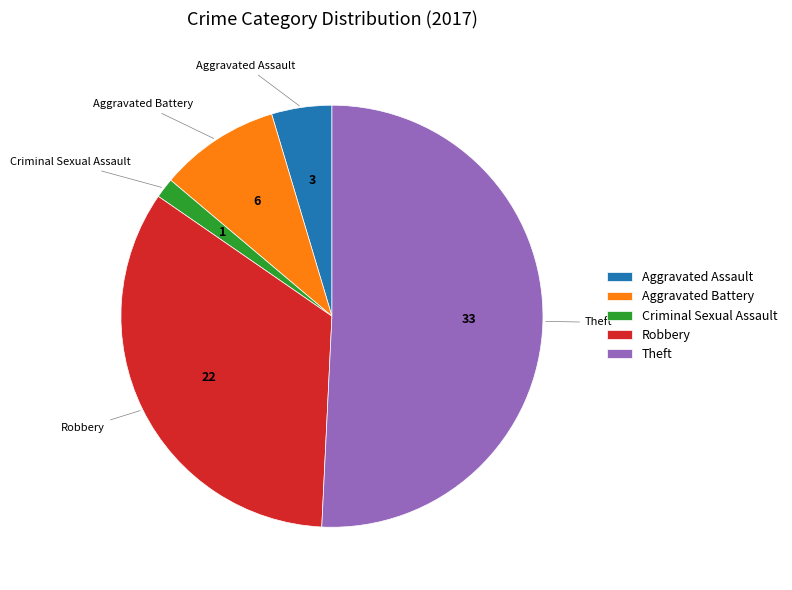

How many segments does this pie chart have?

5